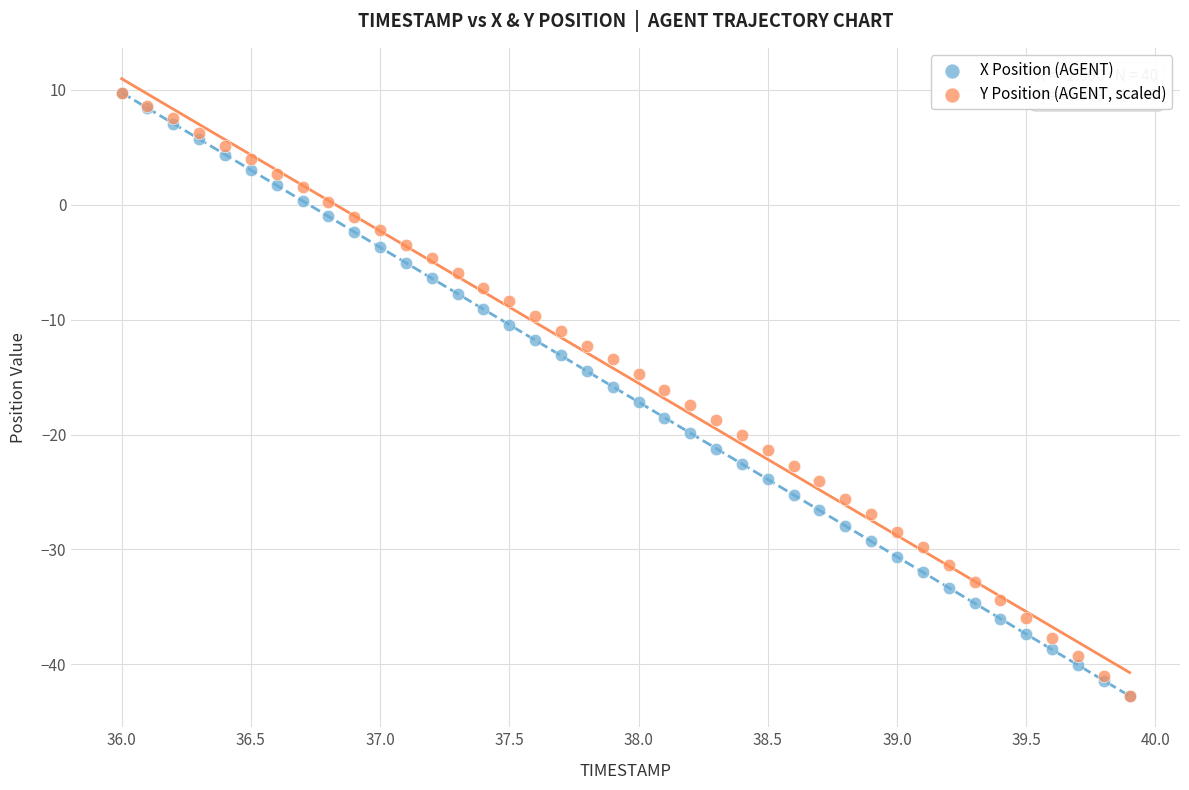

What are all the series names shown in the legend?

X Position (AGENT), Y Position (AGENT, scaled)